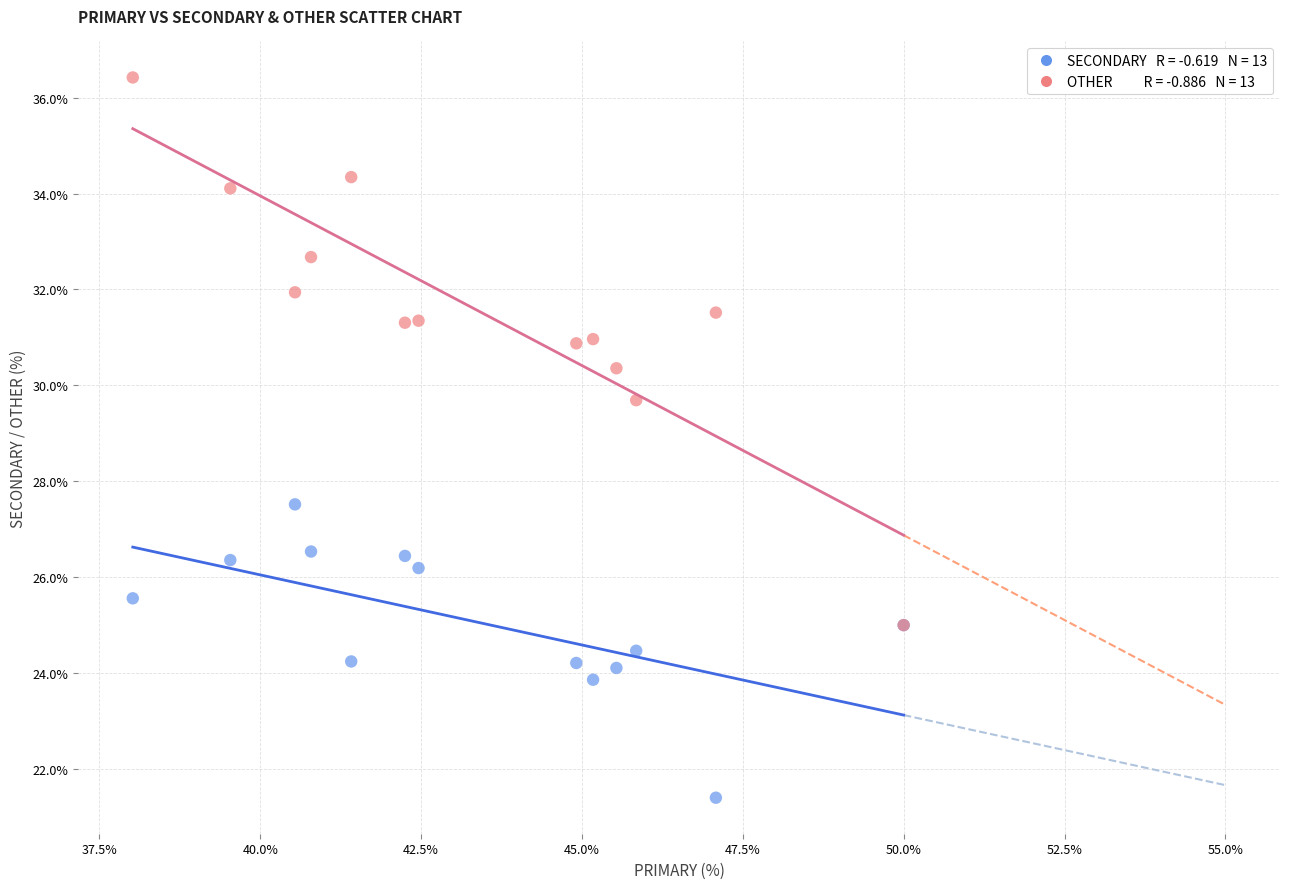

Across all series, what Y value is closest to 28?

27.5